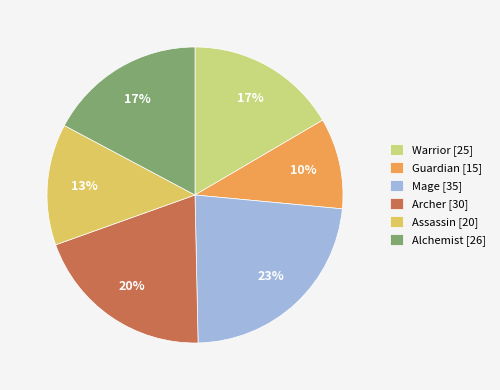

Which category has the smallest portion of the pie?

Guardian